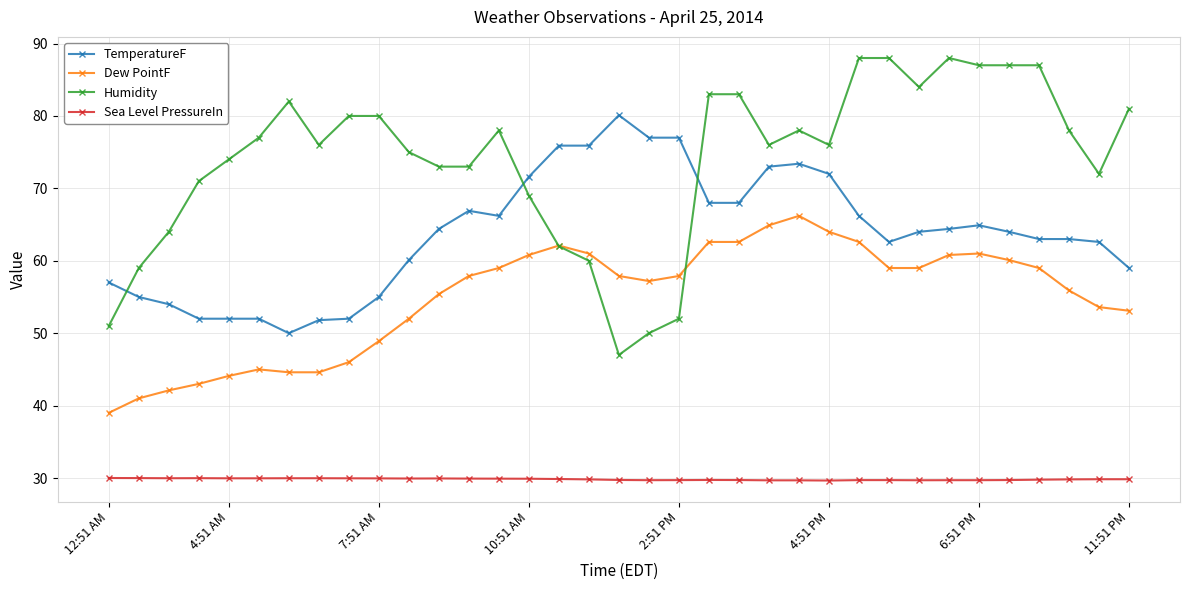

What is the value of the TemperatureF point at the 12th from the left?

64.4